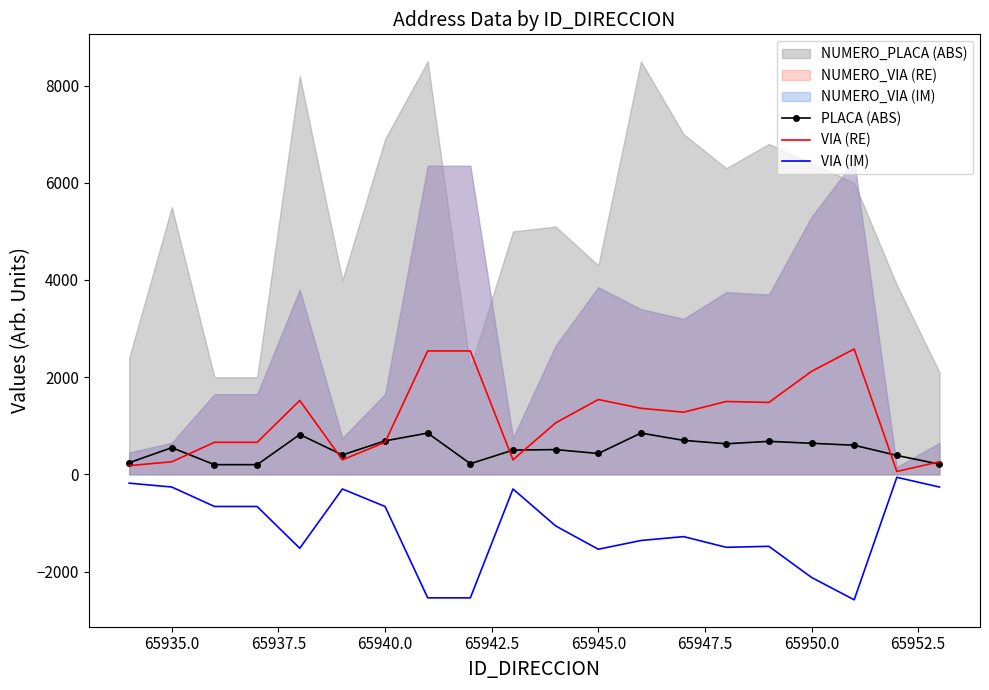

What is the maximum value for PLACA (ABS)?

850